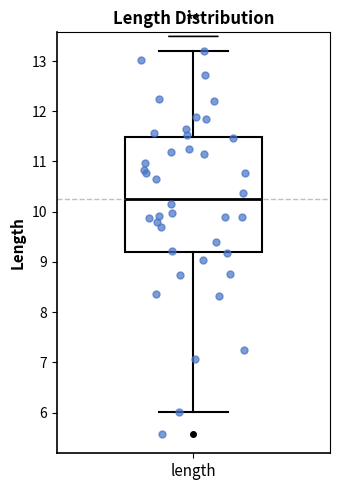

Read this box plot against the y-axis: the position of the median line, the range covered by the box, and the ends of both whiskers. The values are not printed on the chart, so give them approximately, as read against the axis.

median 10.3, box 9.2 to 11.5, whiskers 6.0 to 13.2